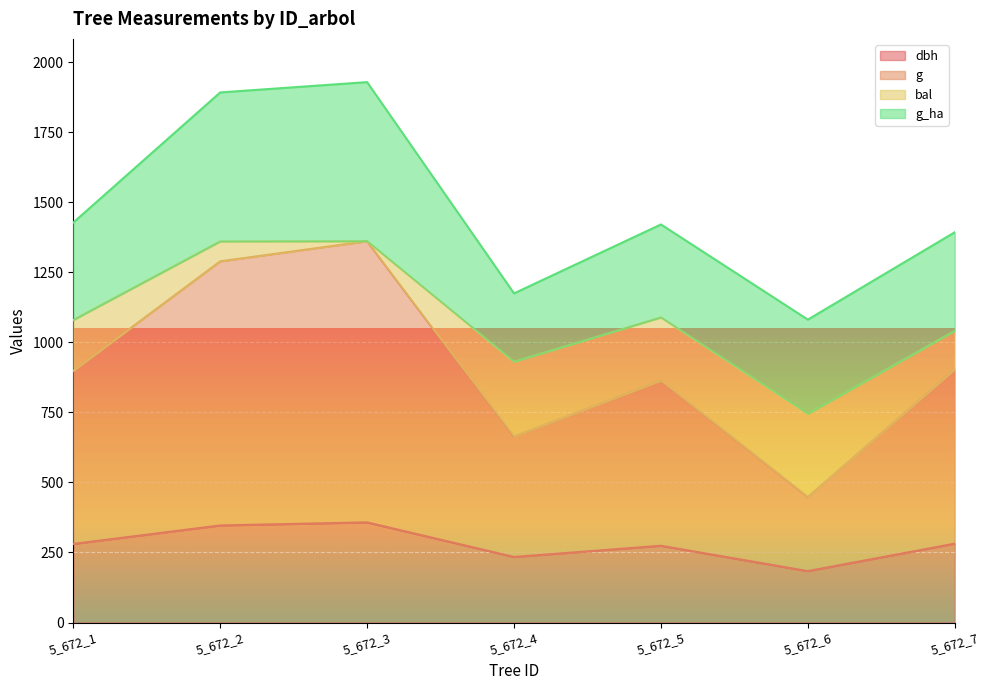

Between 5_672_1 and 5_672_6, which series saw the biggest shift?

g